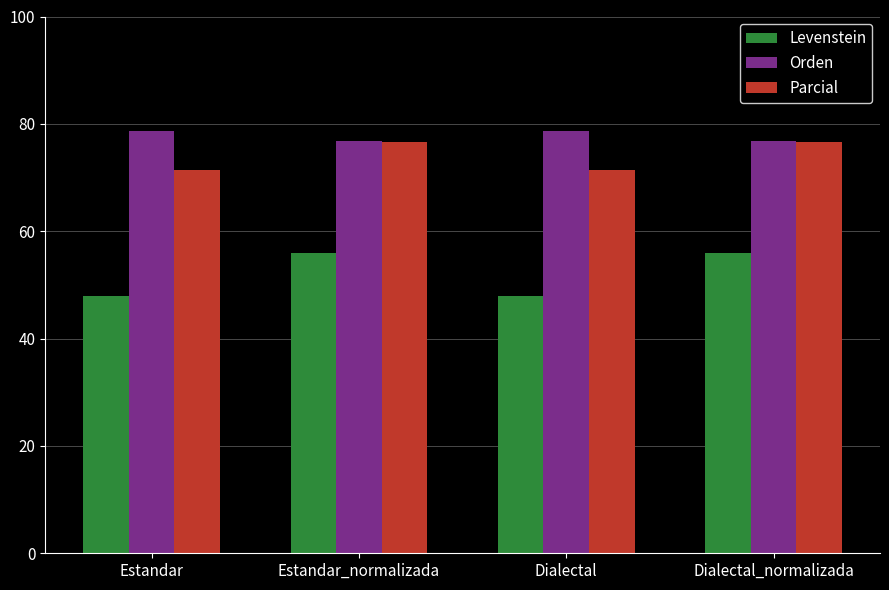

What is the difference between the maximum and minimum values in the Parcial series?

5.4